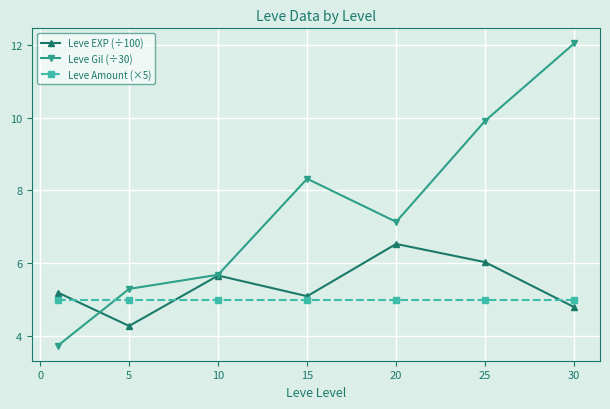

Which series has the widest spread of values?

Leve Gil (÷30)